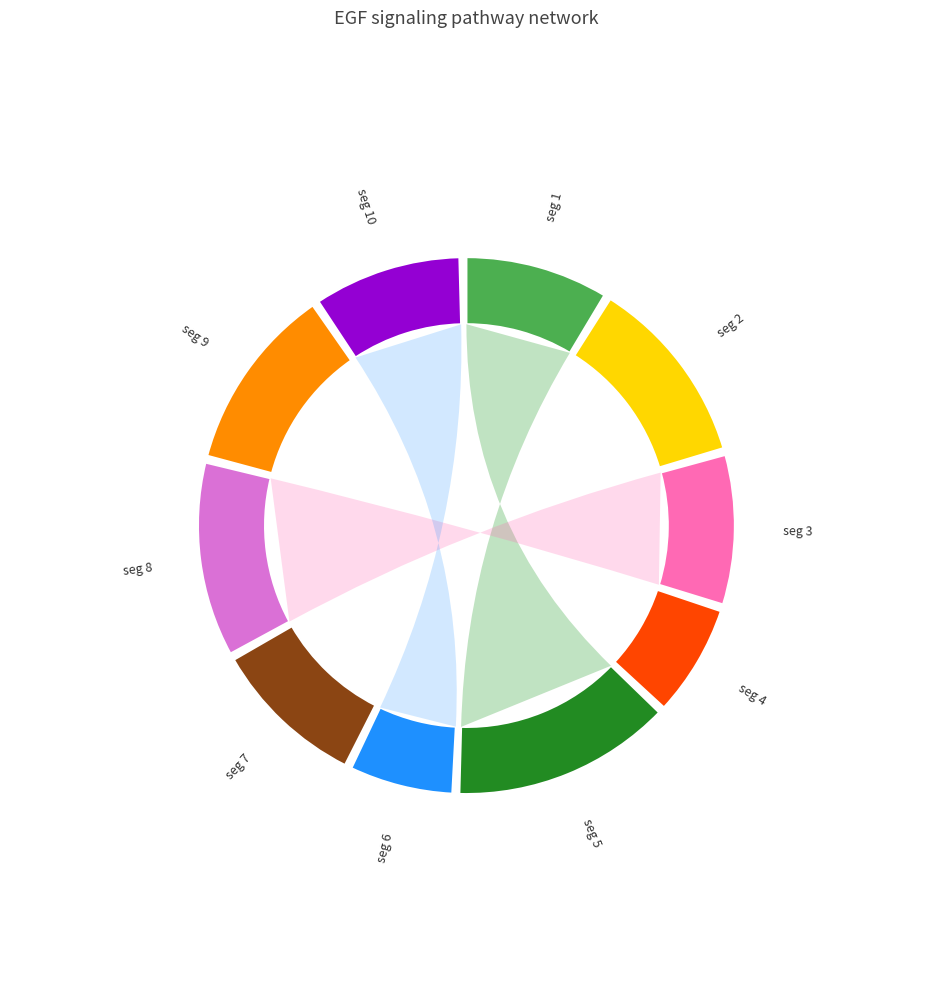

Combined, what portion of the pie is signal segment 3 and signal segment 1?

18.3%